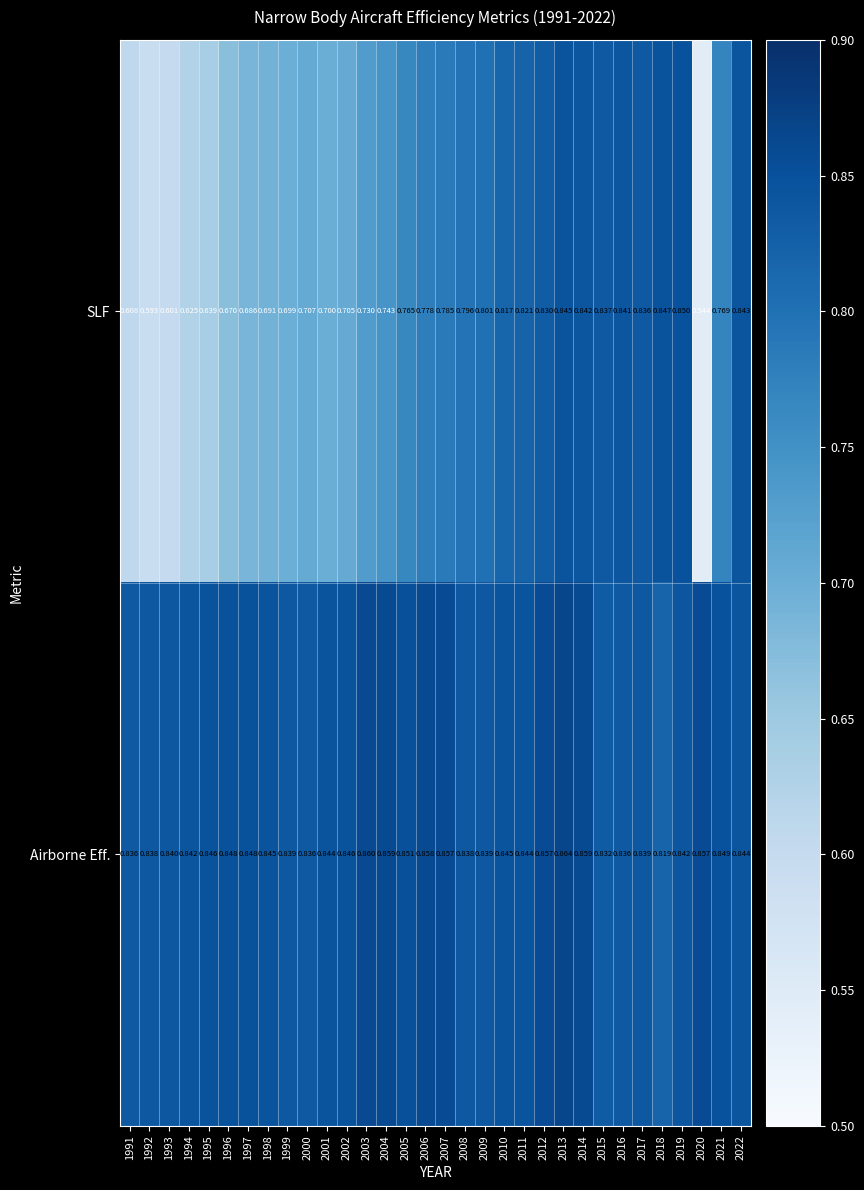

Rank the series by their average value, from lowest to highest.

SLF, Airborne Eff.